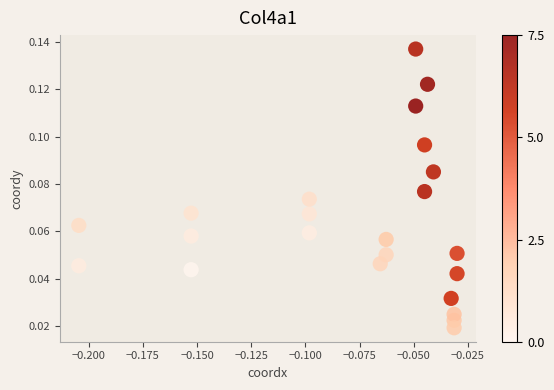

Count the number of points in this scatter plot.

23